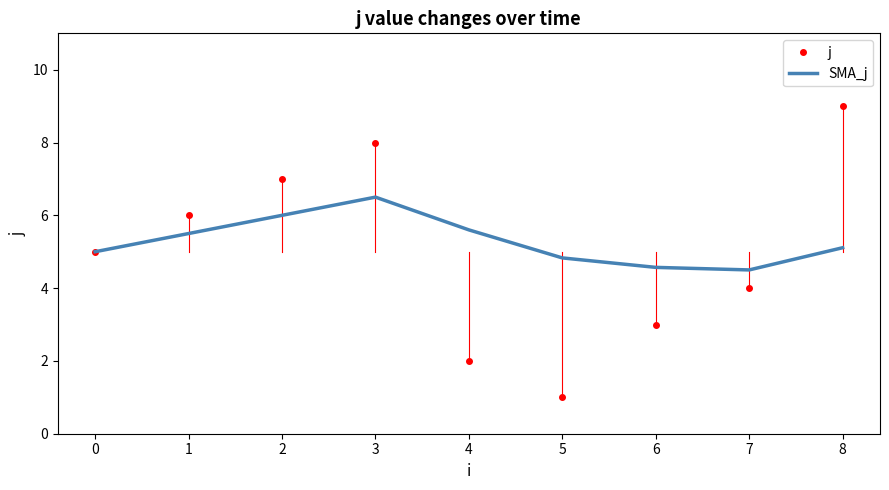

Where is the first local minimum for j?

5